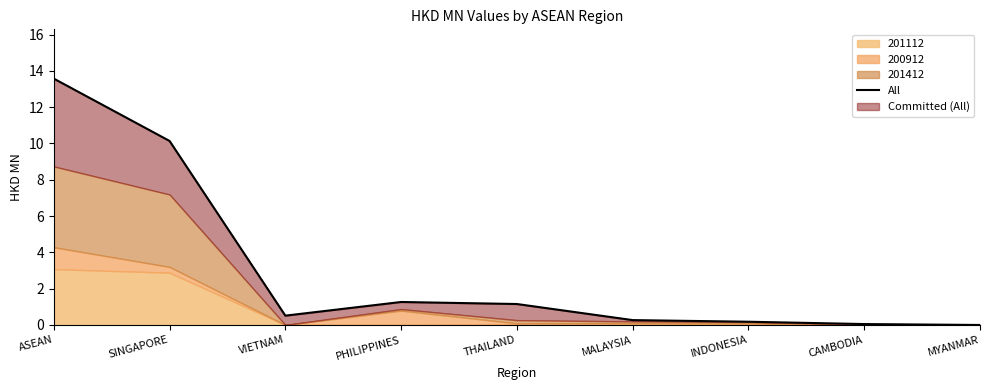

What is the difference between the second highest and second lowest values?

10.1